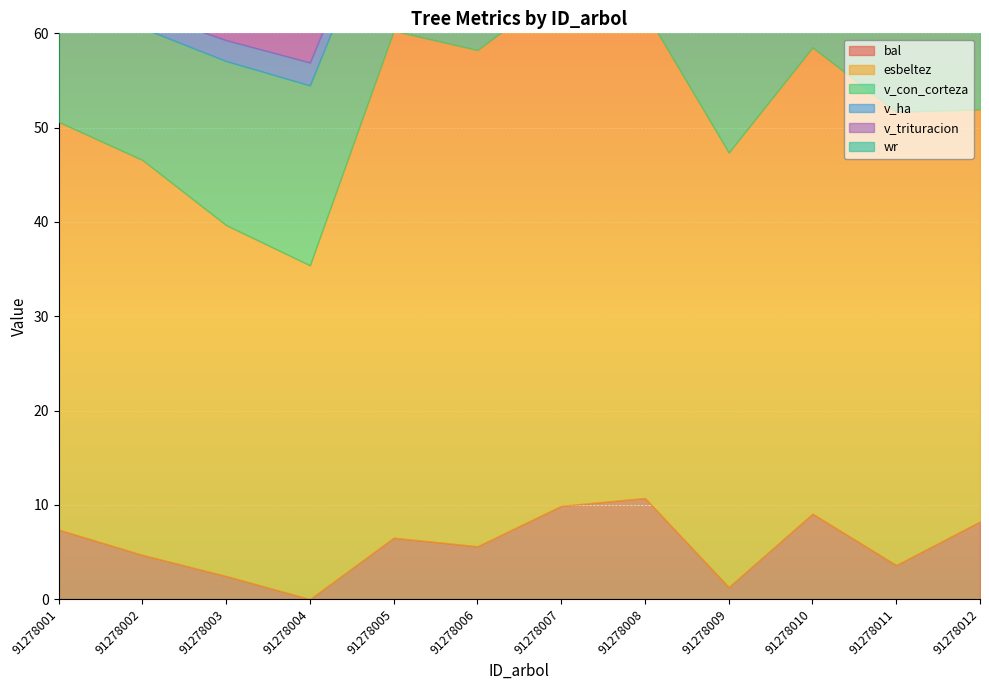

Rank the categories by v_ha value from lowest to highest.

91278008, 91278012, 91278001, 91278002, 91278010, 91278007, 91278005, 91278006, 91278003, 91278004, 91278011, 91278009